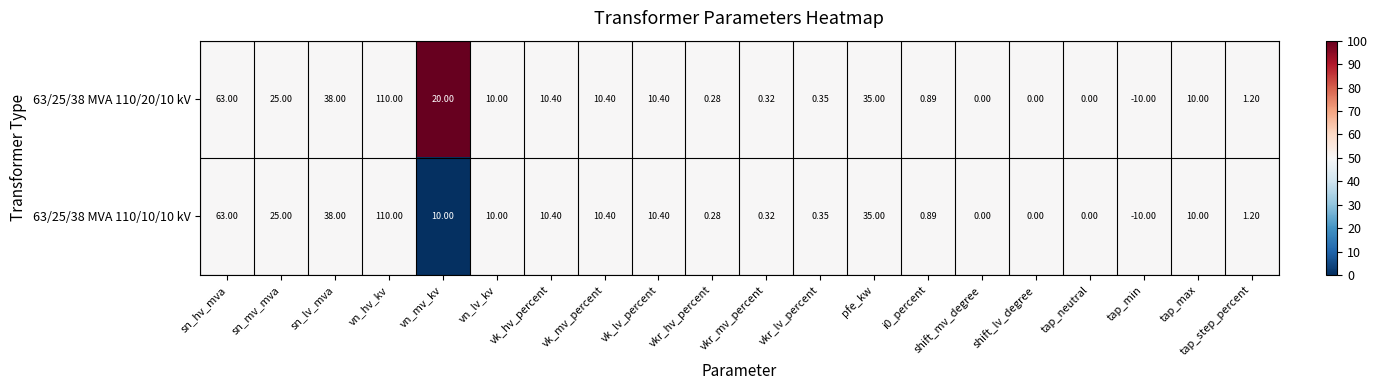

Where does the 63/25/38 MVA 110/10/10 kV series first go above 10?

sn_hv_mva